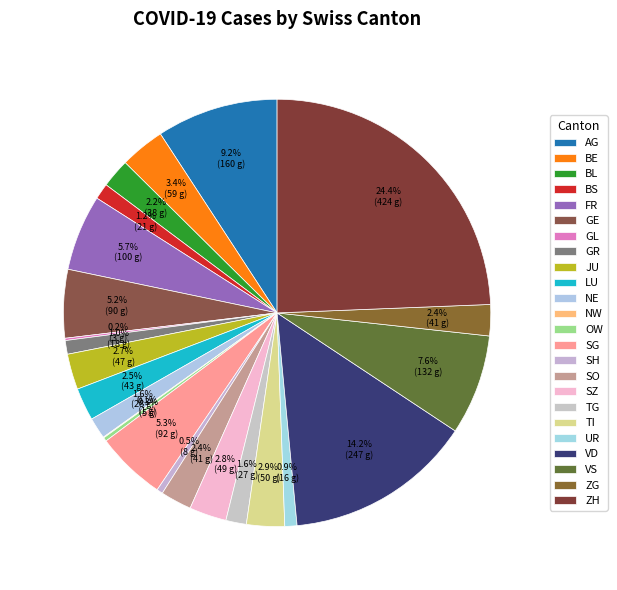

Count the number of slices in the pie.

24